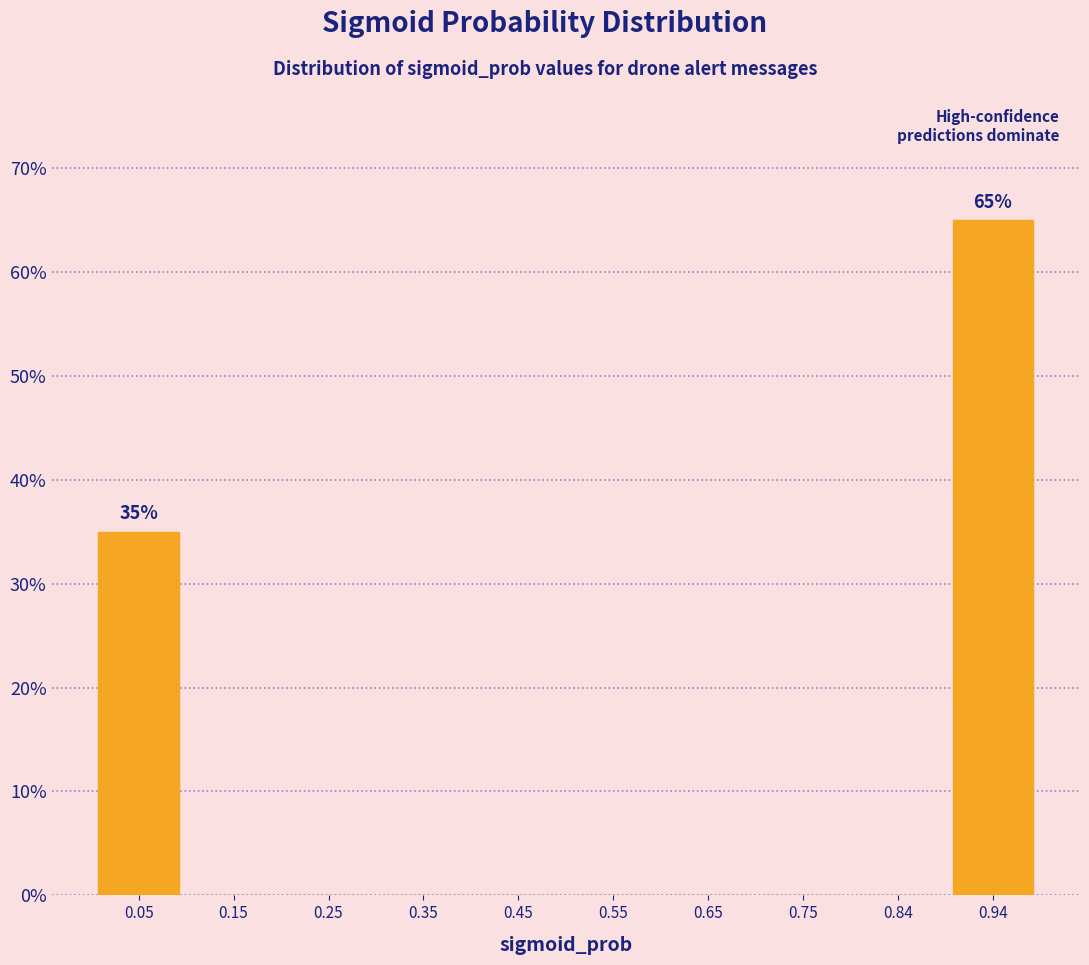

Which range on the x-axis has the tallest bar?

0.89 to 0.99